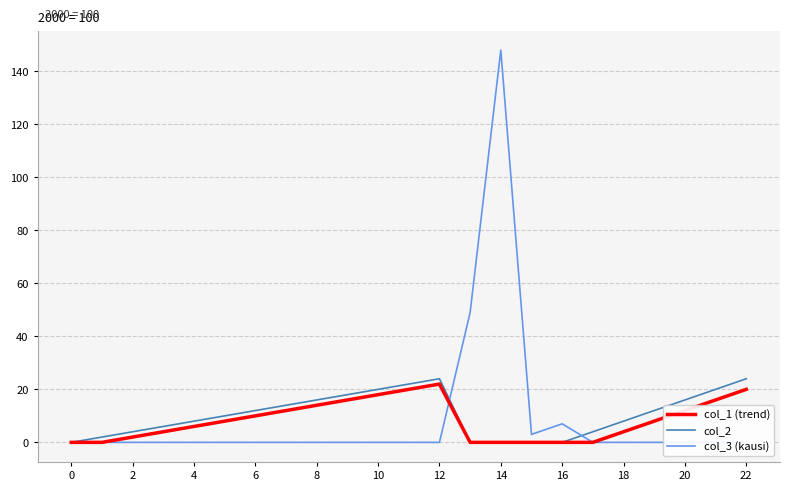

Reading right to left, what are all the values shown in this chart?

col_1 (trend): 20	16	12	8	4	0	0	0	0	0	22	20	18	16	14	12	10	8	6	4	2	0	0
col_2: 24	20	16	12	8	4	0	0	0	0	24	22	20	18	16	14	12	10	8	6	4	2	0
col_3 (kausi): 0	0	0	0	0	0	7	3	148	49	0	0	0	0	0	0	0	0	0	0	0	0	0